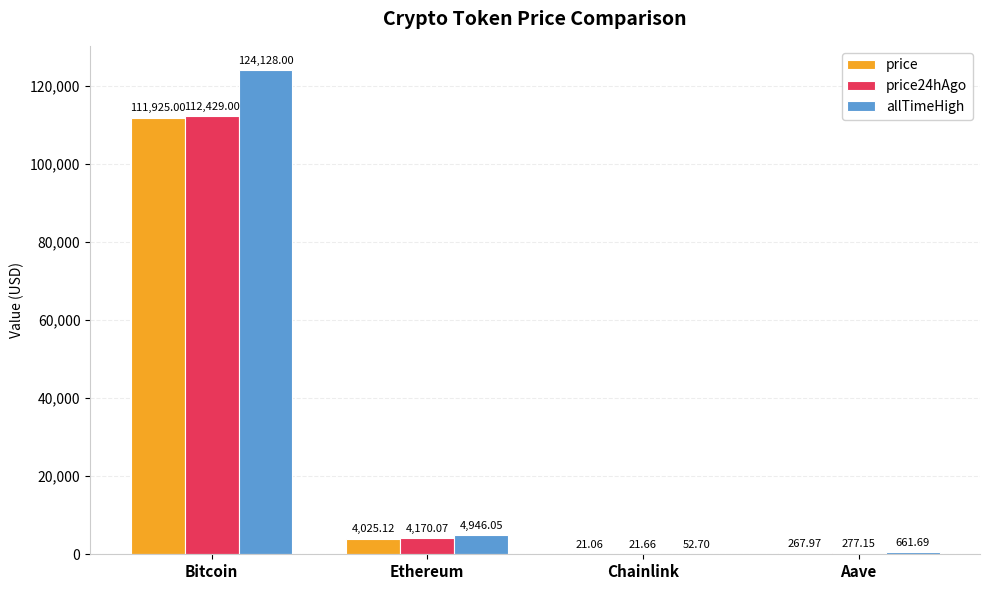

Between Bitcoin and Chainlink, which series saw the biggest shift?

allTimeHigh